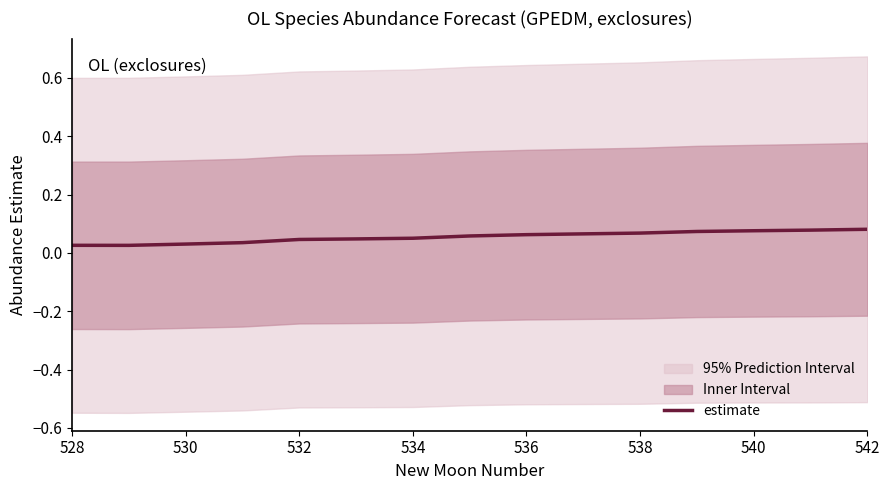

The value at 540 is 0.0. True or false?

False